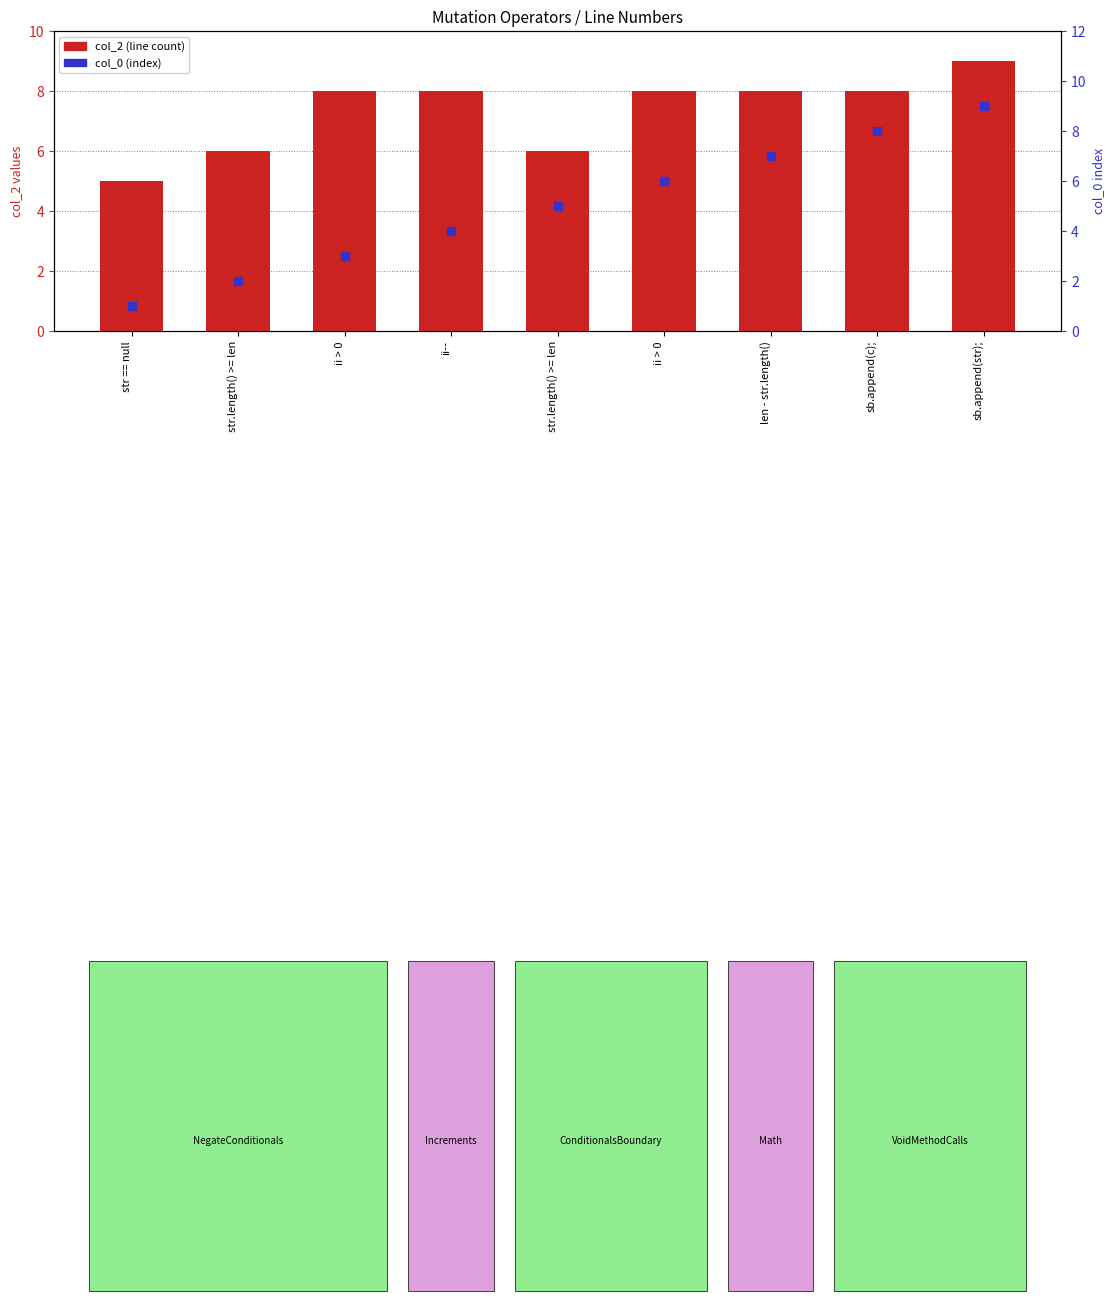

What are all the series names shown in the legend?

col_2 (line count), col_0 (index)